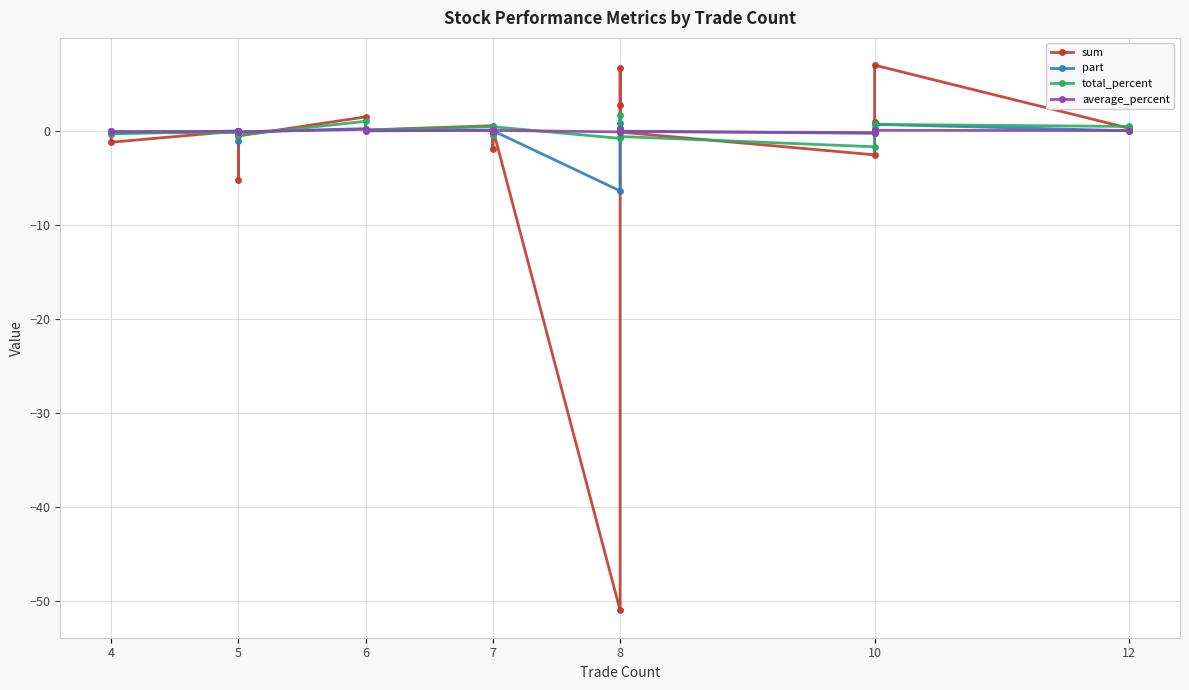

Is it true that part equals 0.2 at 10?

False